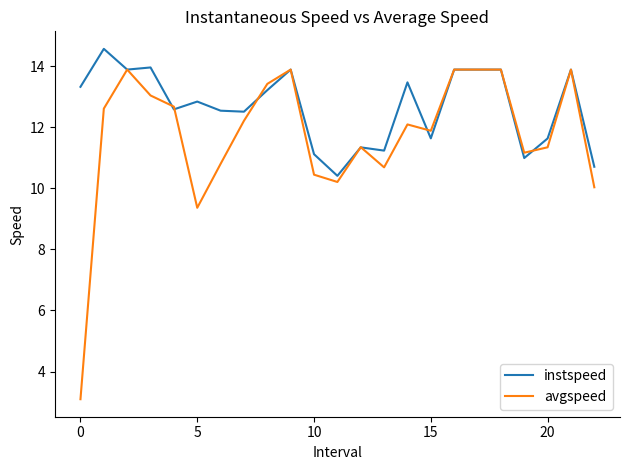

What is the lowest value of the avgspeed series?

3.1